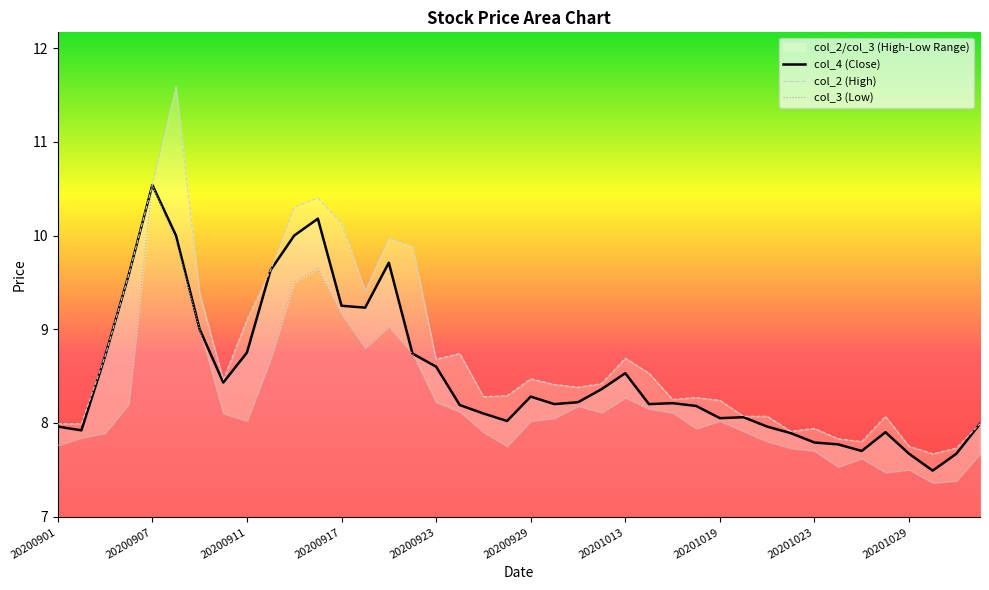

The chart shows a value of 9.6 at 20200914. True or false?

True